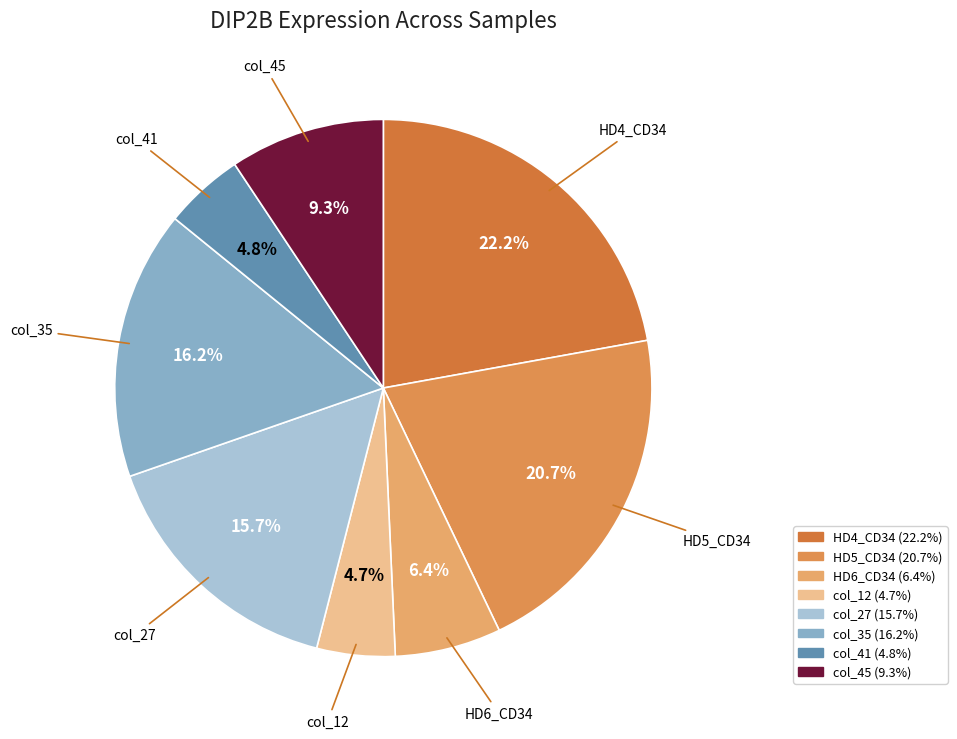

True or false: col_27 accounts for 16% of the total.

True